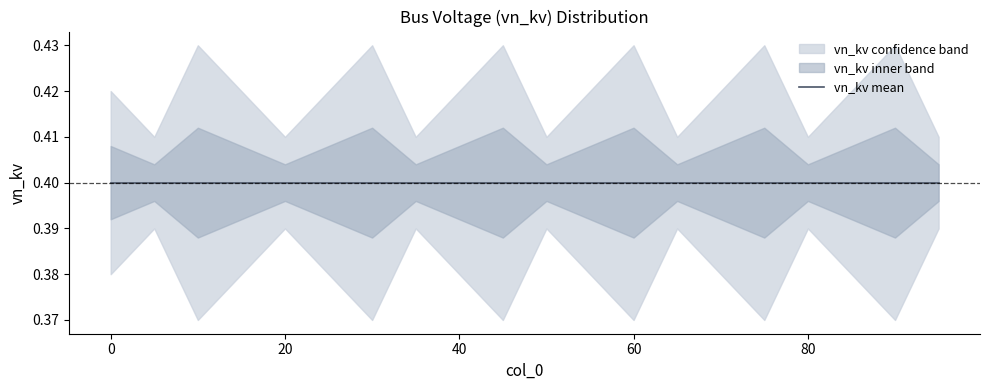

Count the number of categories in the chart.

20